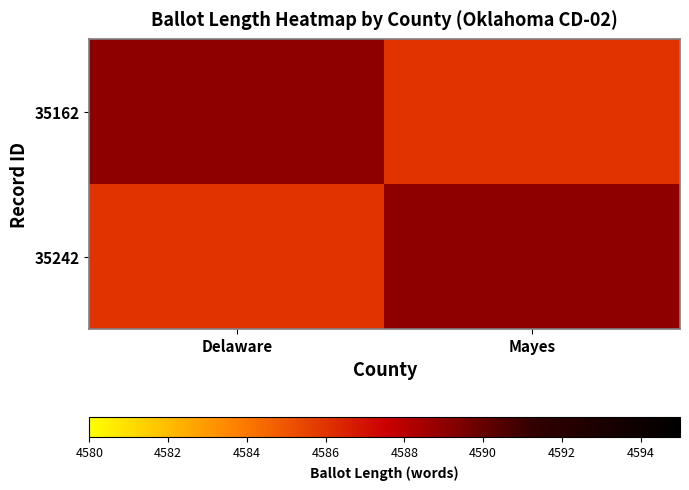

What is the total value across all series at Delaware?

9175